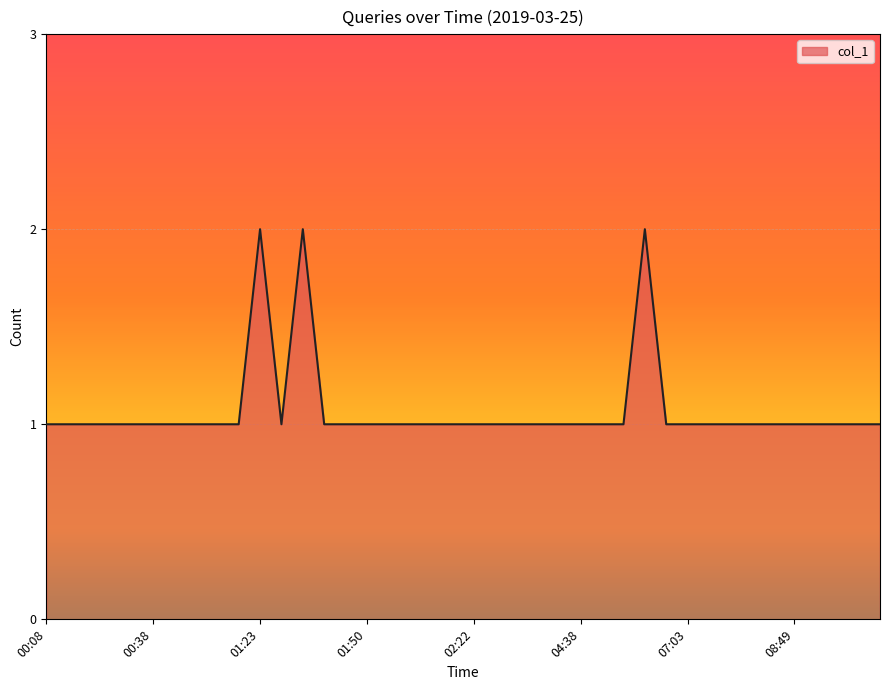

Reading left to right, transcribe all the data shown in this chart.

1	1	1	1	1	1	1	1	1	1	2	1	2	1	1	1	1	1	1	1	1	1	1	1	1	1	1	1	2	1	1	1	1	1	1	1	1	1	1	1